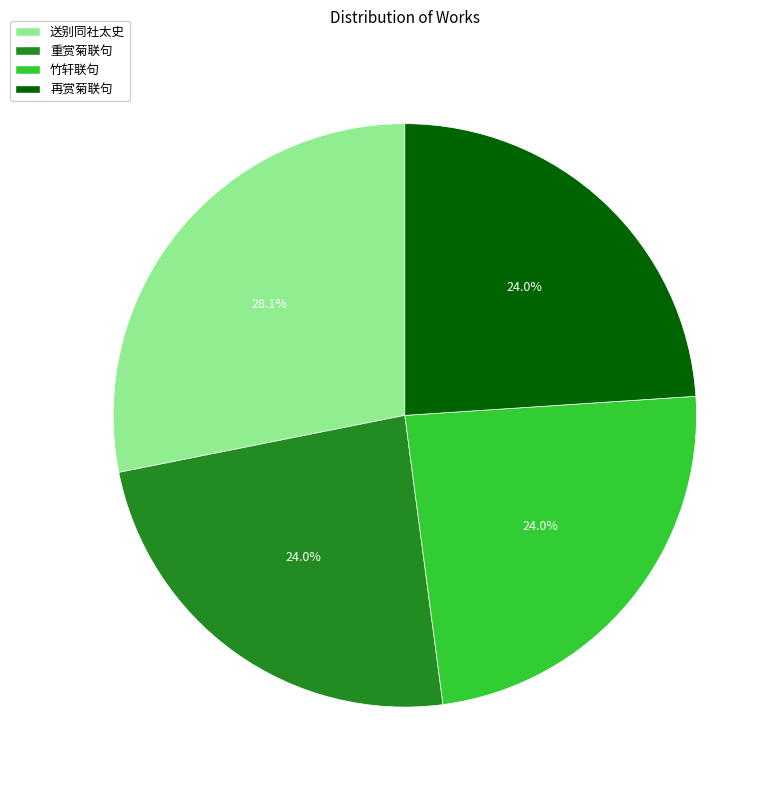

Approximately how many times larger is the value at 再赏菊联句 compared to 重赏菊联句?

1.0